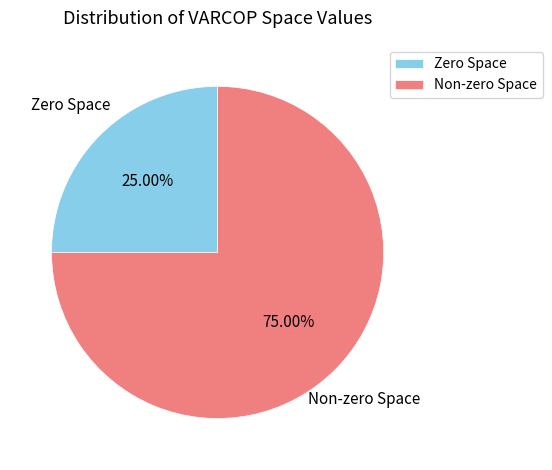

Combined, do Non-zero Space and Zero Space account for over 50%?

Yes